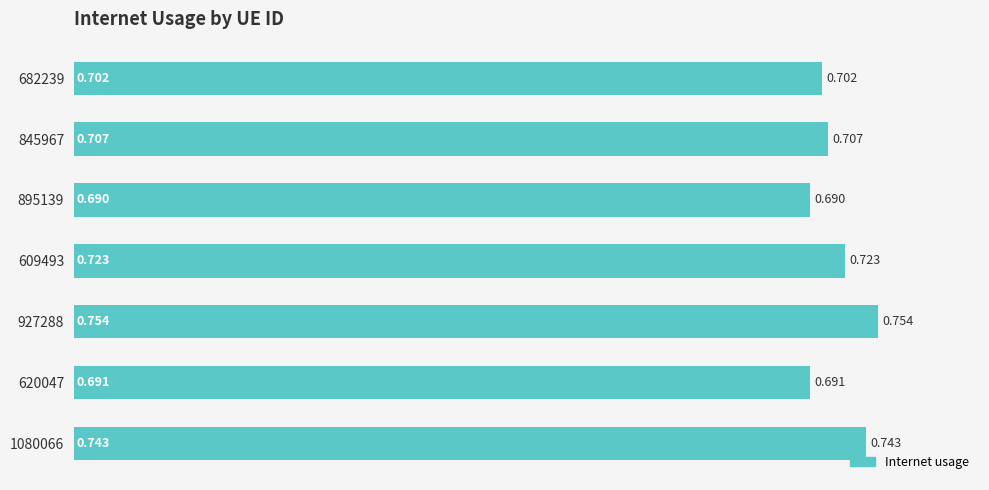

How many bars are there in total?

7